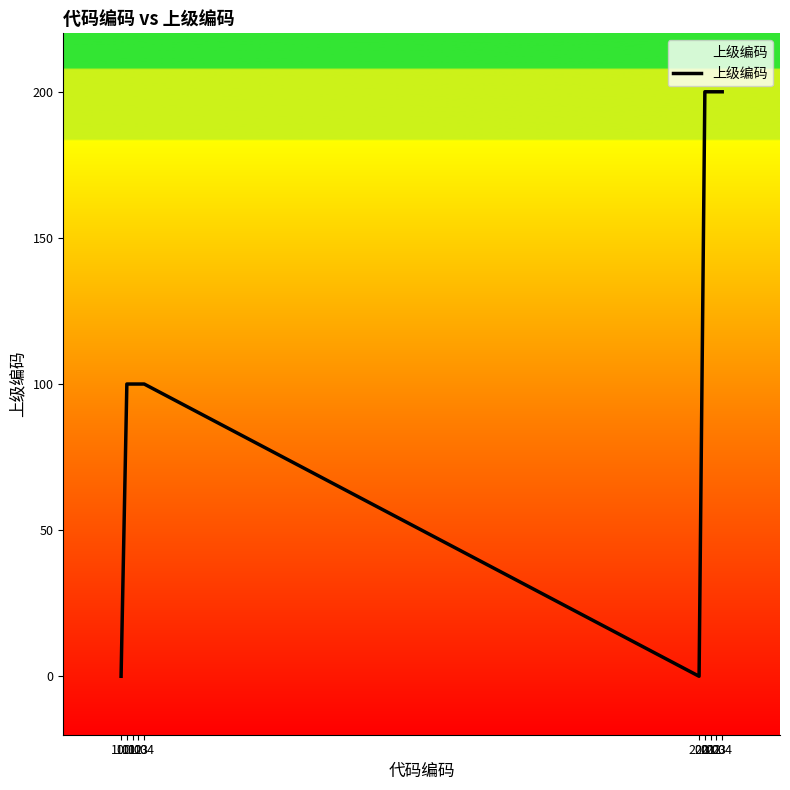

Reading left to right, extract all data points from this chart.

100=0	101=100	102=100	103=100	104=100	200=0	201=200	202=200	203=200	204=200